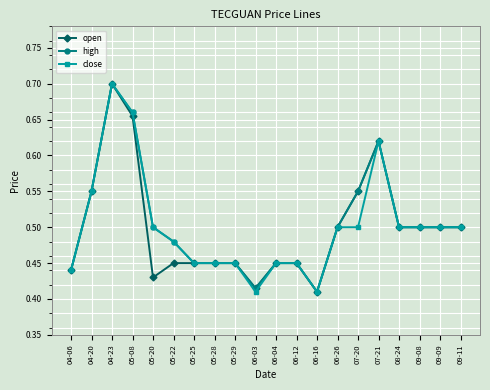

At which label does open reach its peak?

04-23